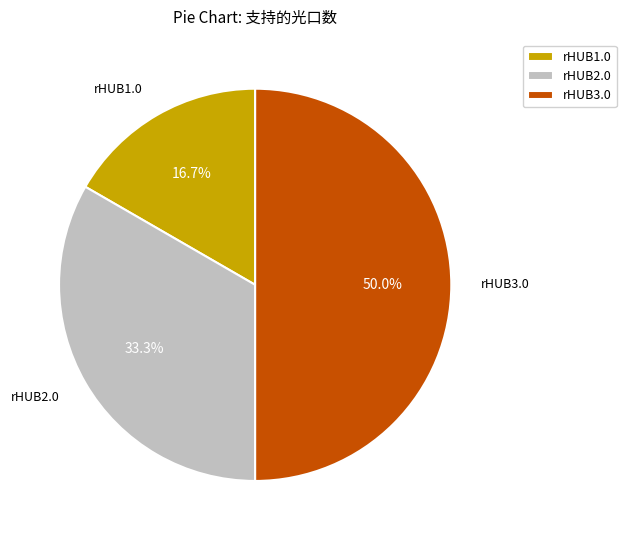

What is the total percentage of rHUB3.0 and rHUB2.0?

83.3%